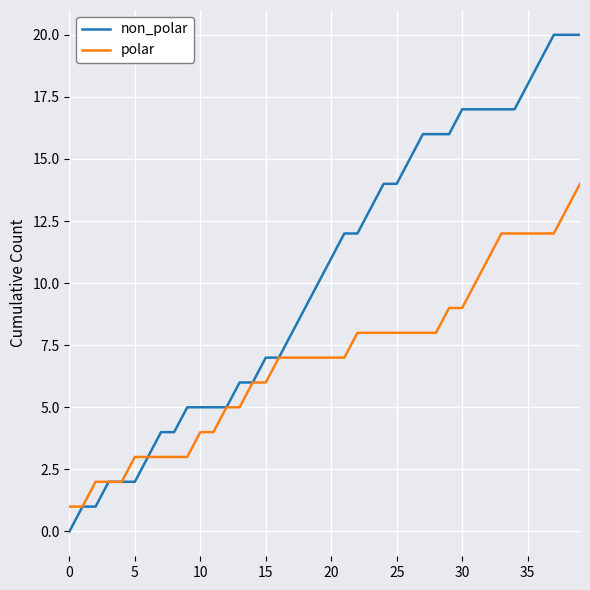

What is the maximum value for polar?

14